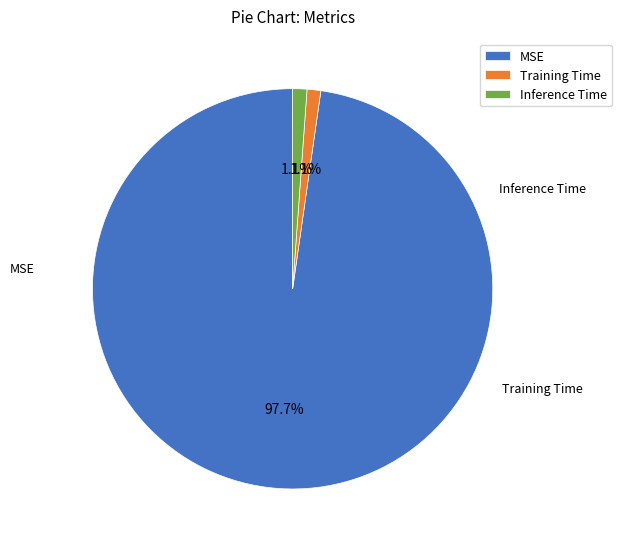

Does MSE account for over 50% of the chart?

Yes